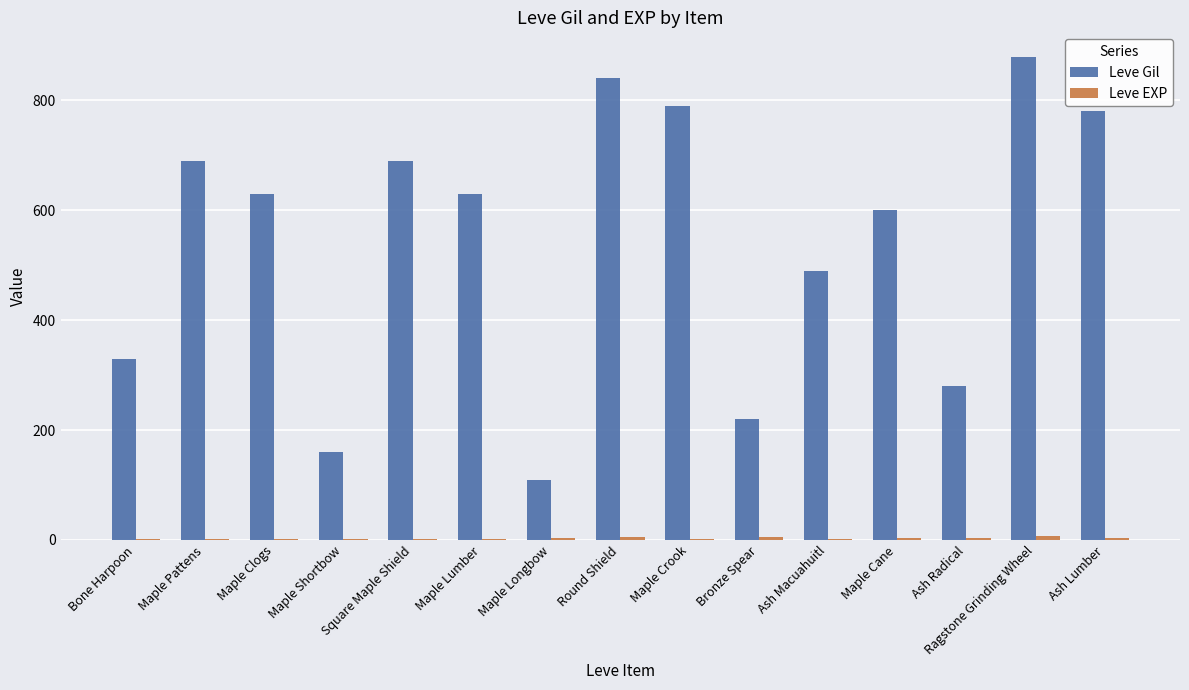

Which series has the largest total across all categories?

Leve Gil